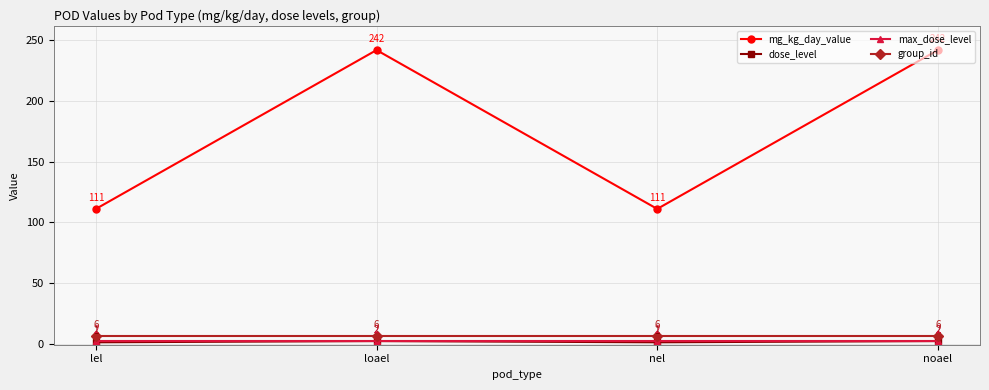

Which series has the largest total across all categories?

mg_kg_day_value